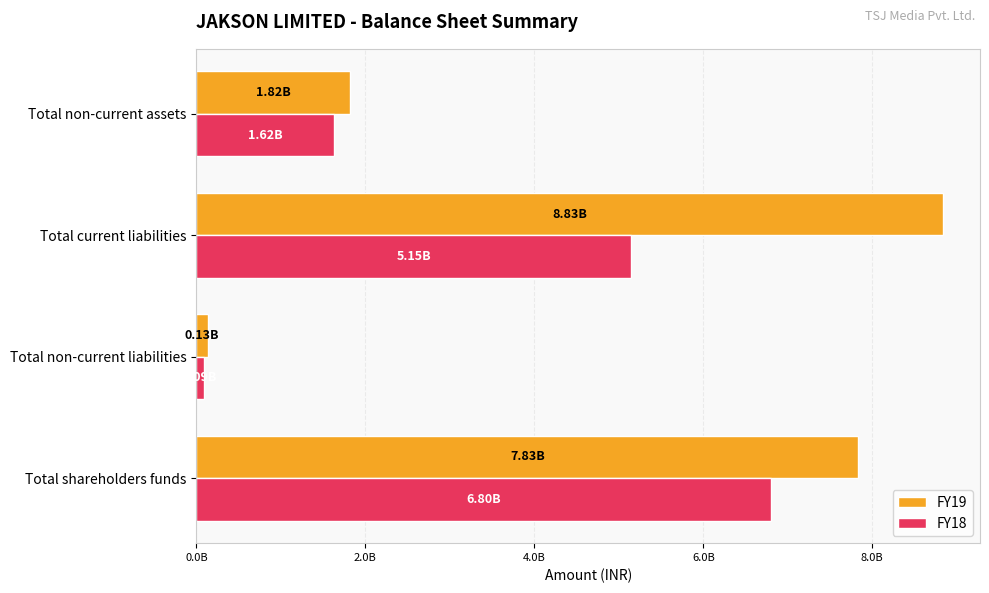

Rank the categories by FY19 value from highest to lowest.

Total current liabilities, Total shareholders funds, Total non-current assets, Total non-current liabilities